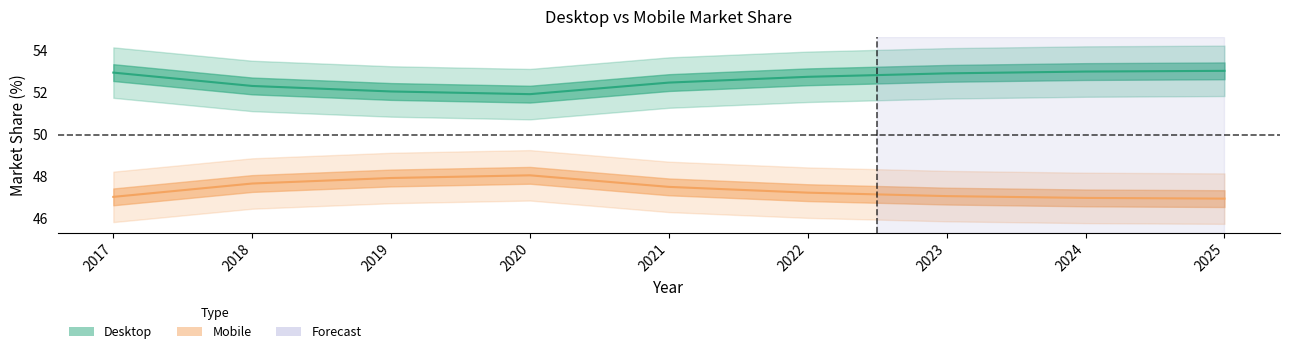

List the series in order of their peak value, lowest first.

Mobile line, Desktop line